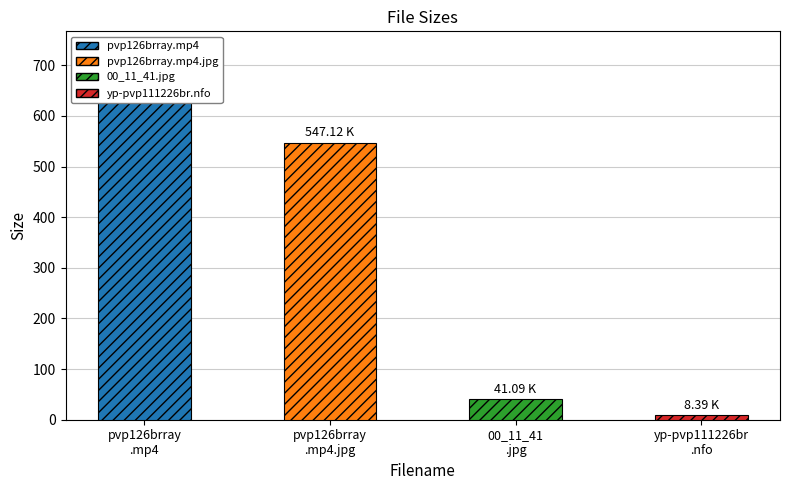

Where is the data nearest to the value 329?

pvp126brray.mp4.jpg